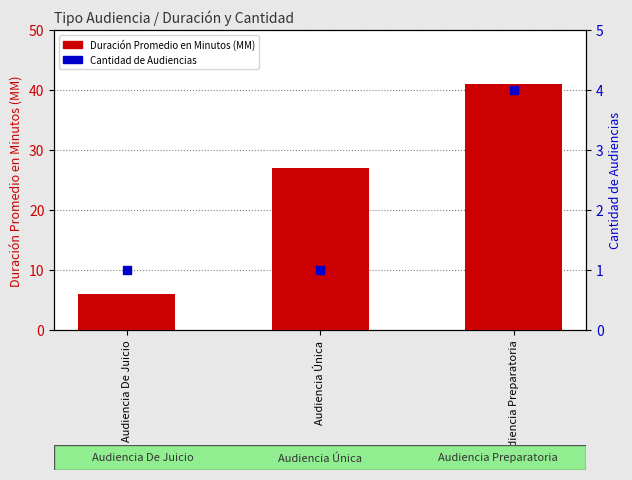

Which series has the largest total across all categories?

Duración Promedio en Minutos (MM)